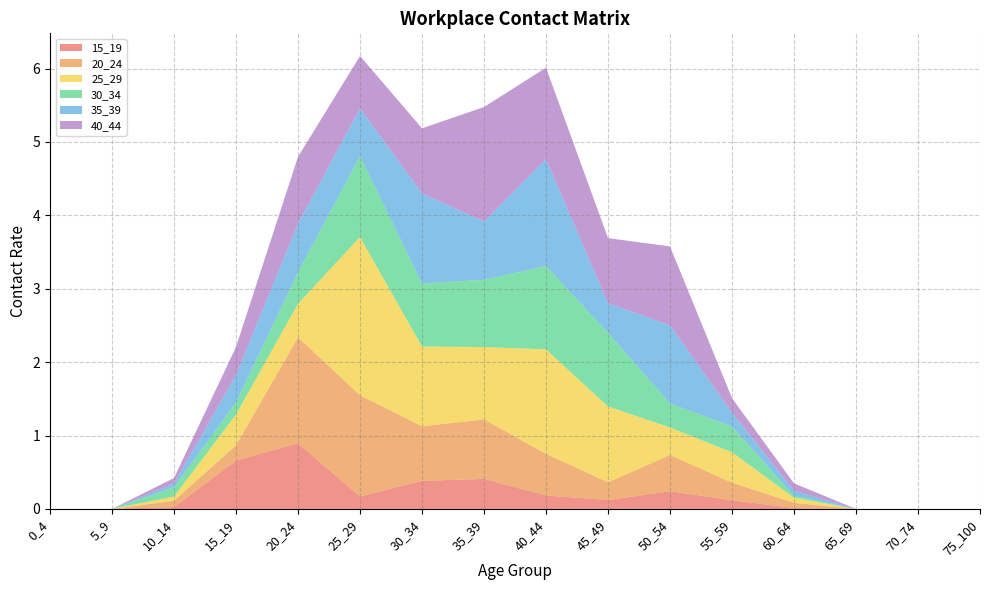

Reading left to right, list all the values displayed in this chart.

15_19: 0.0	0.0	0.0	0.7	0.9	0.2	0.4	0.4	0.2	0.1	0.2	0.1	0.0	0.0	0.0	0.0
20_24: 0.0	0.0	0.1	0.2	1.4	1.4	0.7	0.8	0.6	0.2	0.5	0.2	0.1	0.0	0.0	0.0
25_29: 0.0	0.0	0.1	0.4	0.5	2.2	1.1	1.0	1.4	1.0	0.4	0.4	0.1	0.0	0.0	0.0
30_34: 0.0	0.0	0.1	0.2	0.4	1.1	0.9	0.9	1.1	1.0	0.3	0.4	0.0	0.0	0.0	0.0
35_39: 0.0	0.0	0.1	0.4	0.7	0.6	1.2	0.8	1.5	0.4	1.1	0.2	0.1	0.0	0.0	0.0
40_44: 0.0	0.0	0.1	0.4	0.9	0.7	0.9	1.6	1.2	0.9	1.1	0.2	0.1	0.0	0.0	0.0